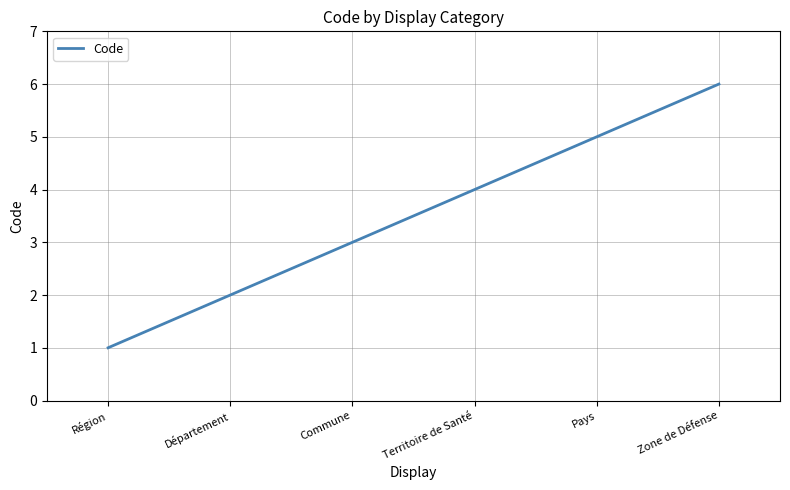

Count the number of data series in this chart.

1